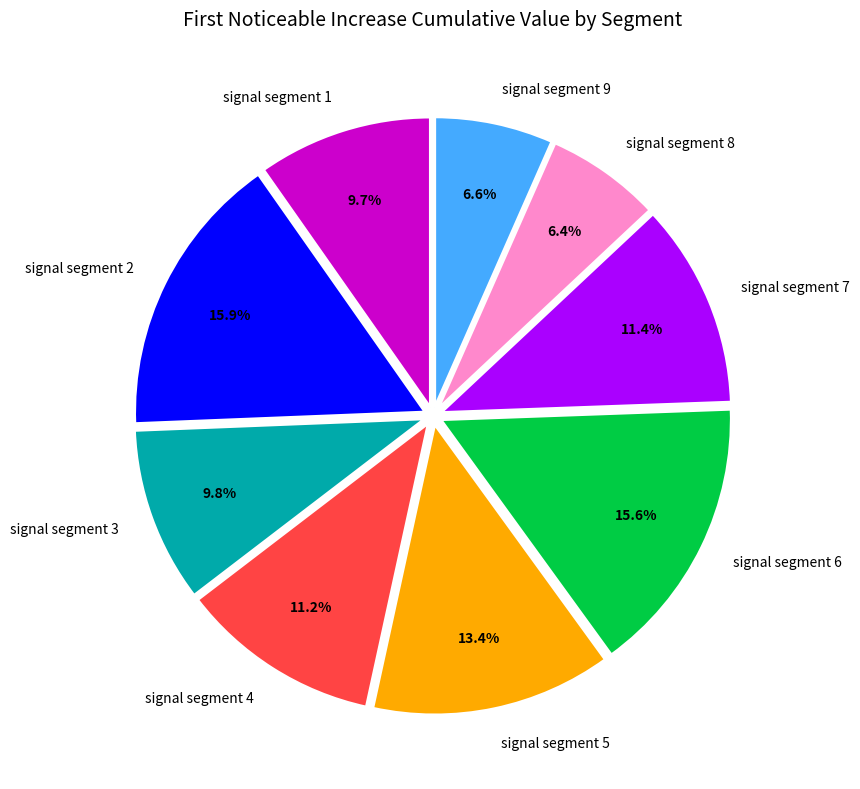

The signal segment 9 slice represents 7% of the pie. True or false?

True